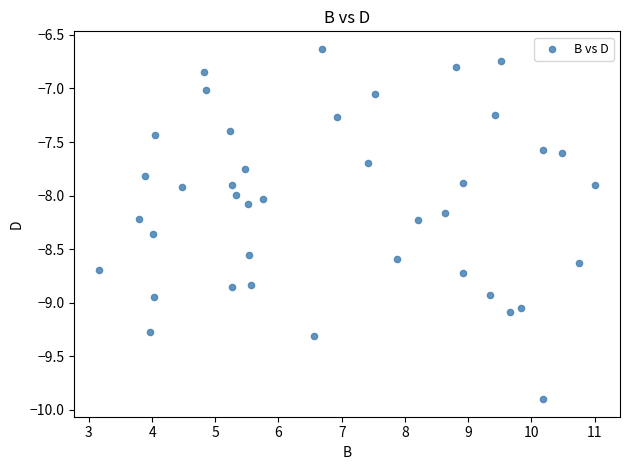

What is the range of X values (max minus min)?

7.8